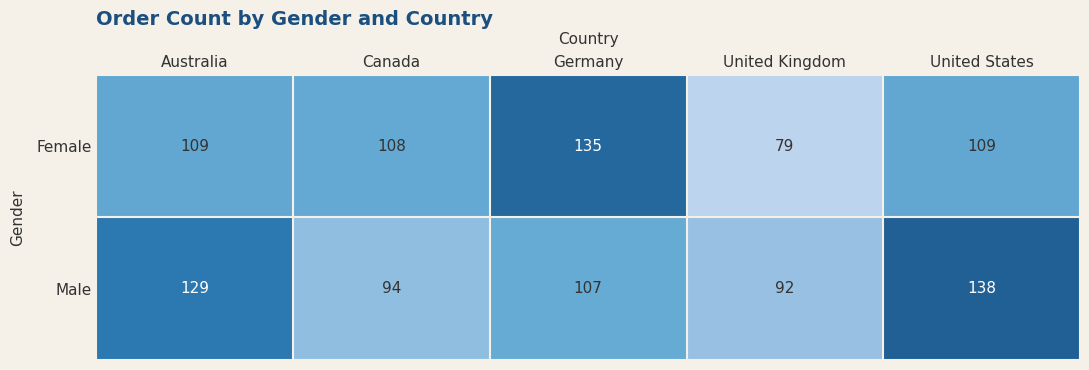

Rank the series by their maximum value, from lowest to highest.

Female, Male